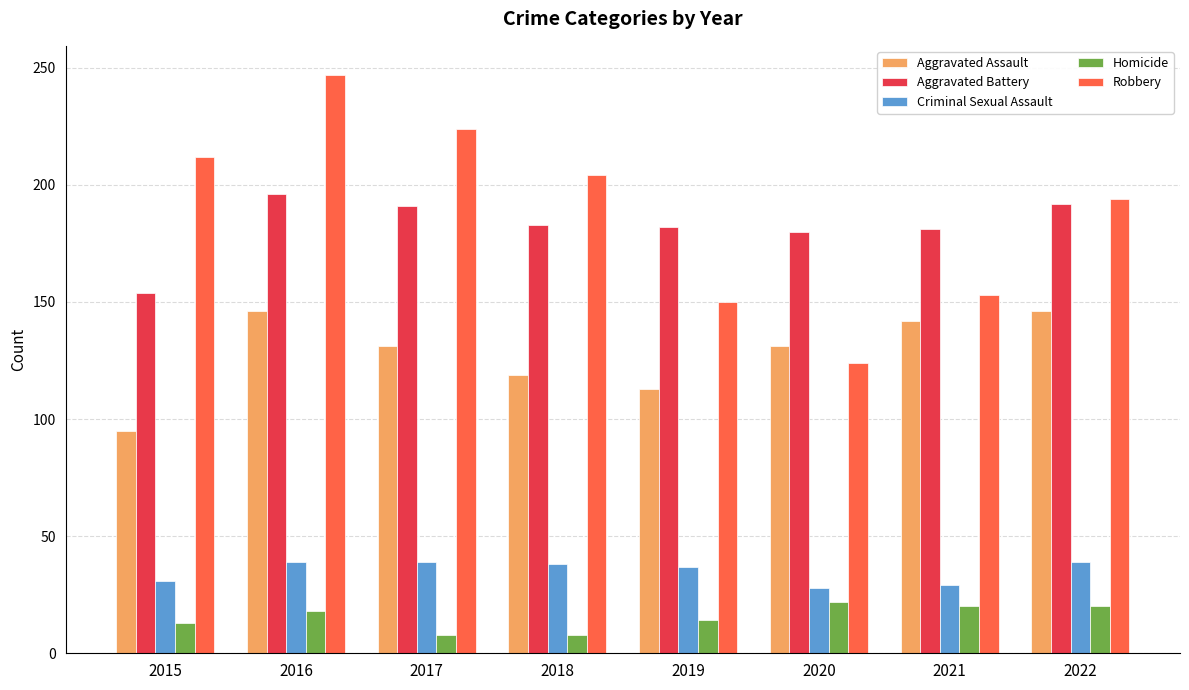

Is the value of Aggravated Assault at 2018 greater than the value of Robbery at 2019?

No